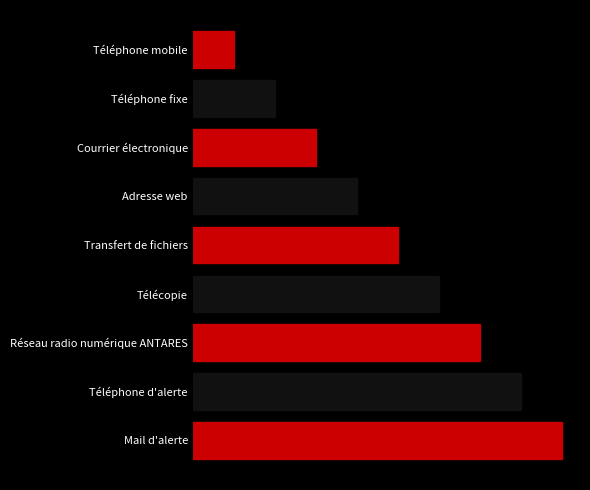

What is the maximum value shown in the chart?

9